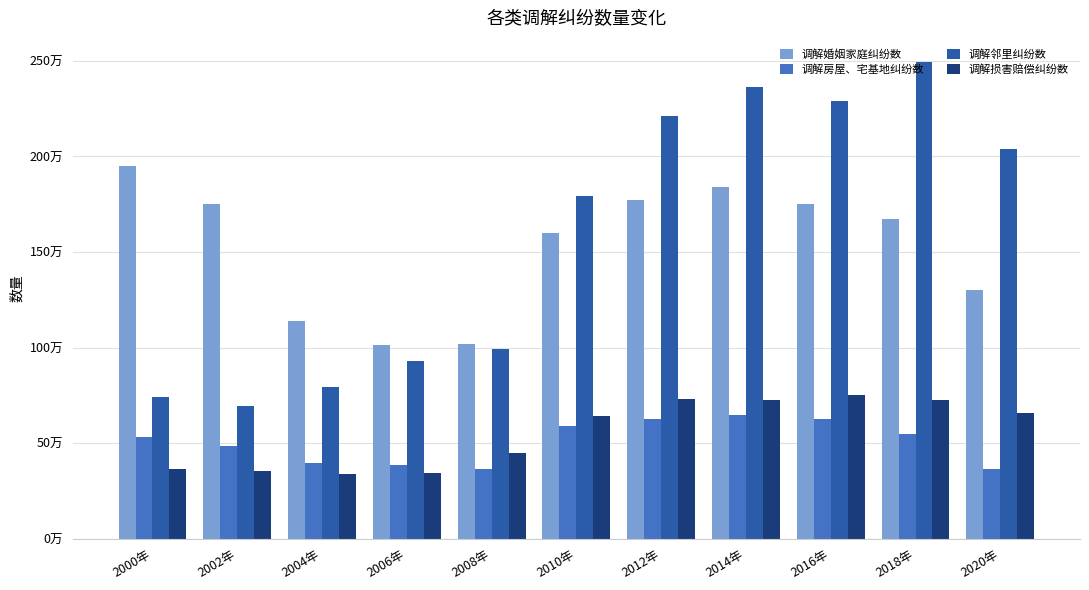

Which series has the widest spread of values?

调解邻里纠纷数